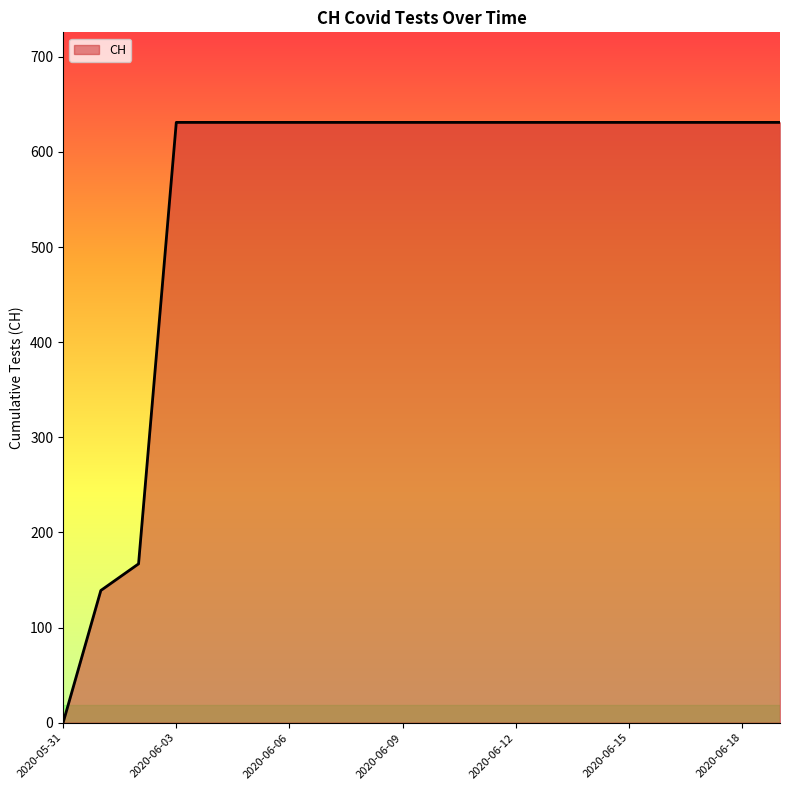

What is the greatest value displayed?

631